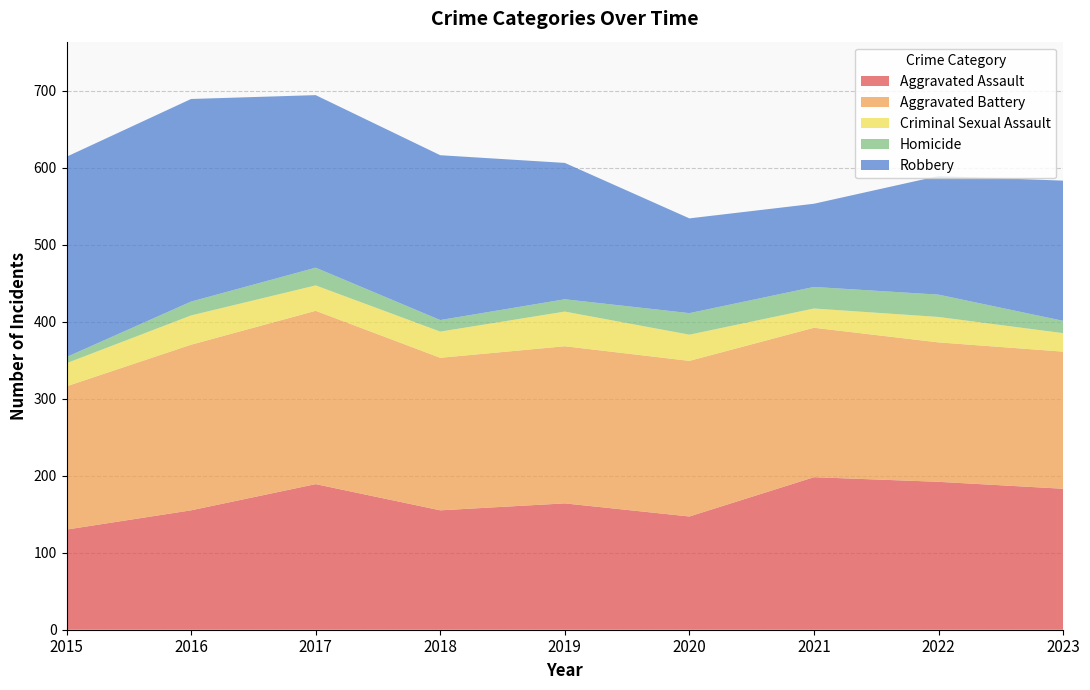

Reading right to left, list all the values displayed in this chart.

Aggravated Assault: 183	192	198	147	164	155	189	155	130
Aggravated Battery: 178	181	194	202	204	198	225	215	186
Criminal Sexual Assault: 24	33	25	34	45	34	33	38	30
Homicide: 16	29	28	28	16	15	23	18	8
Robbery: 182	154	108	123	177	214	224	263	260